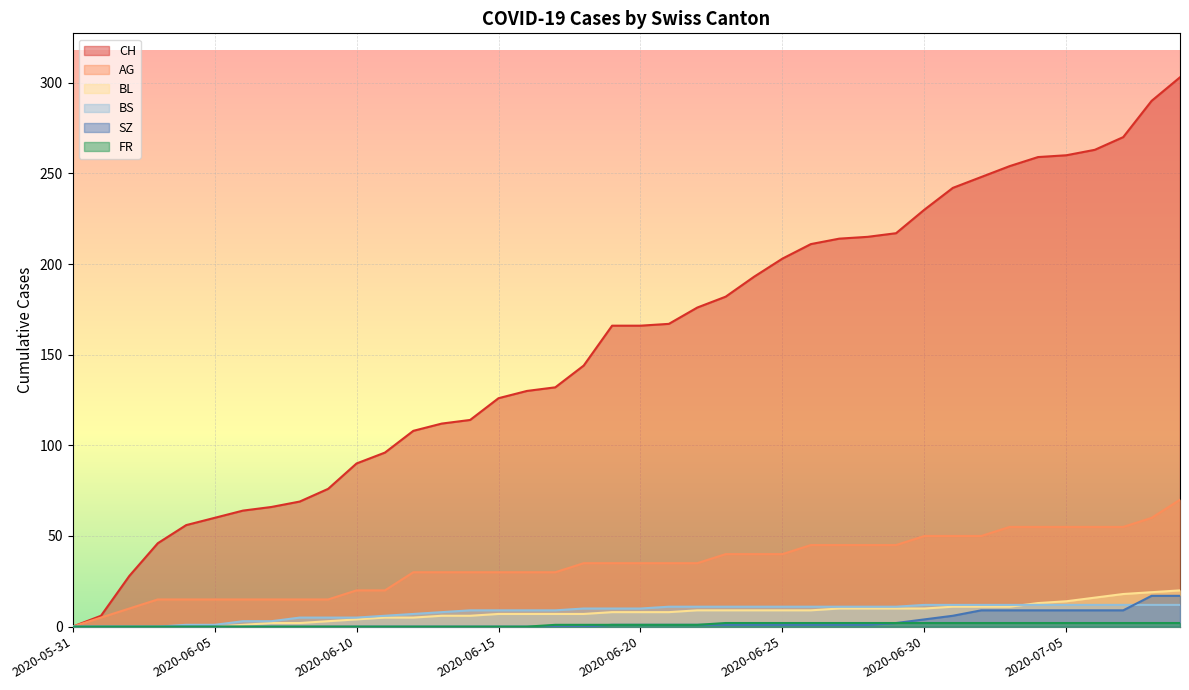

True or false: FR and BL cross at least once.

False